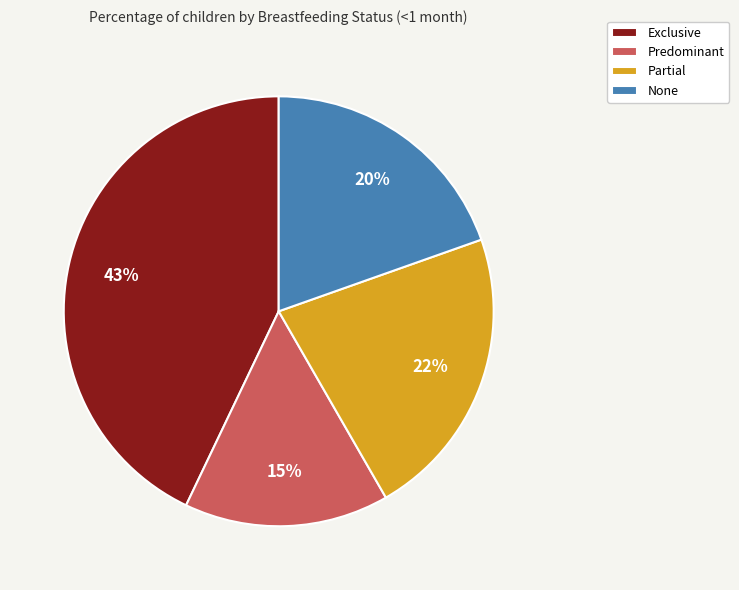

To the nearest percent, what is the average slice percentage?

25%